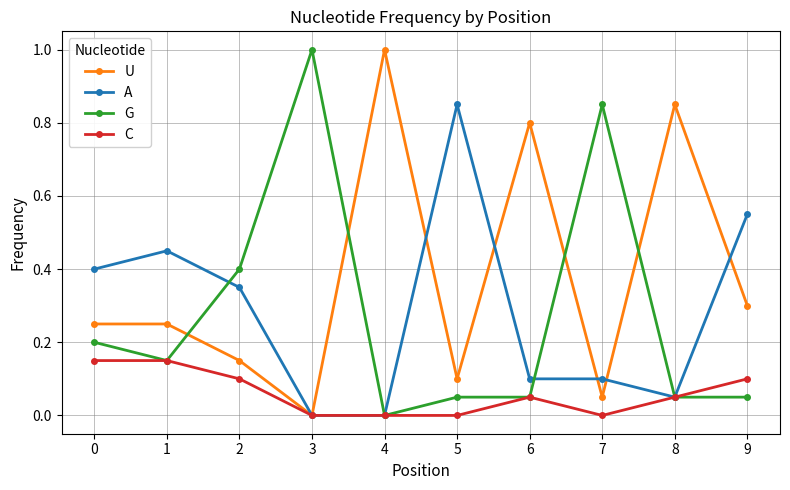

What are all the series names shown in the legend?

U, A, G, C